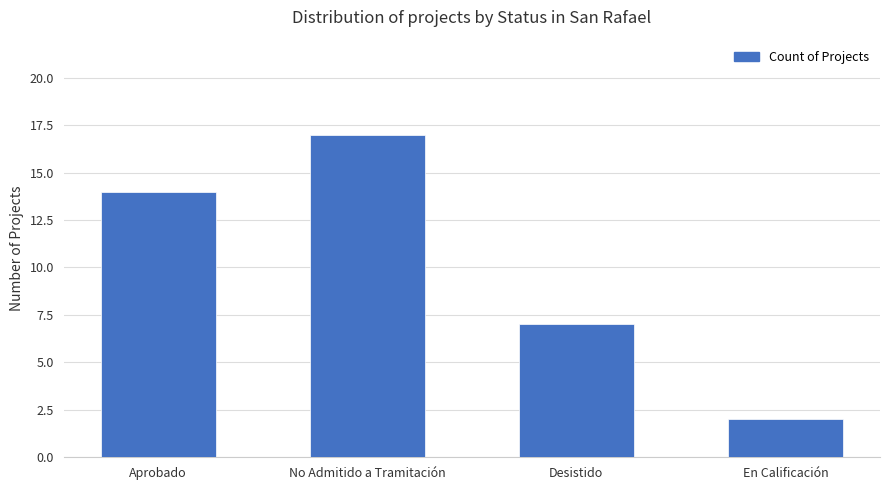

The chart shows a value of 2 at En Calificación. True or false?

True